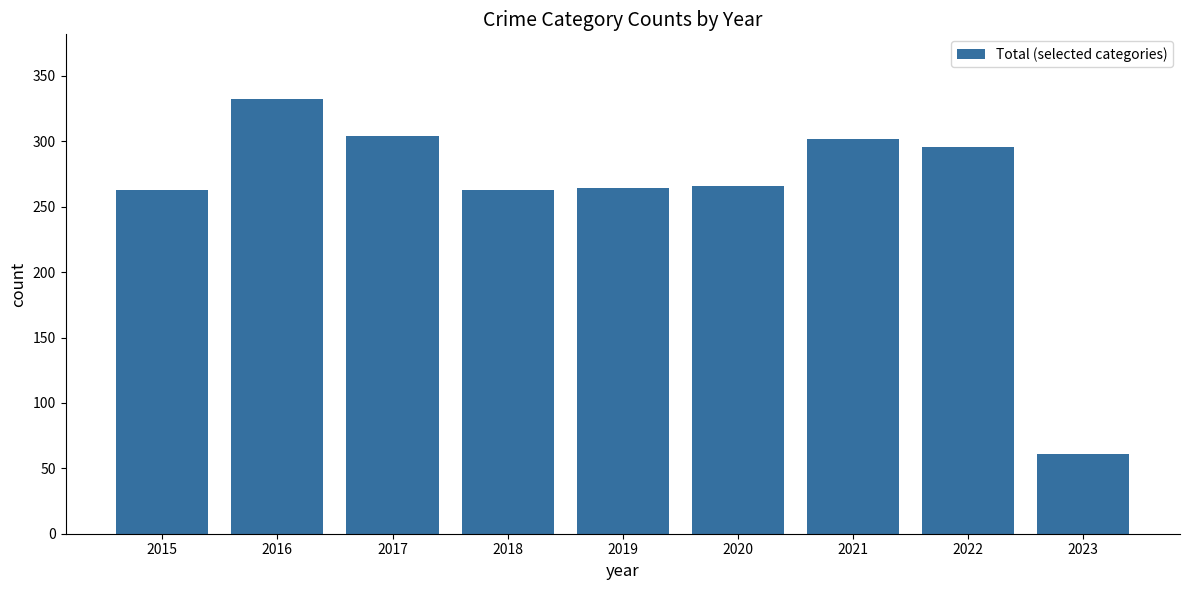

How many data points are less than 266?

4